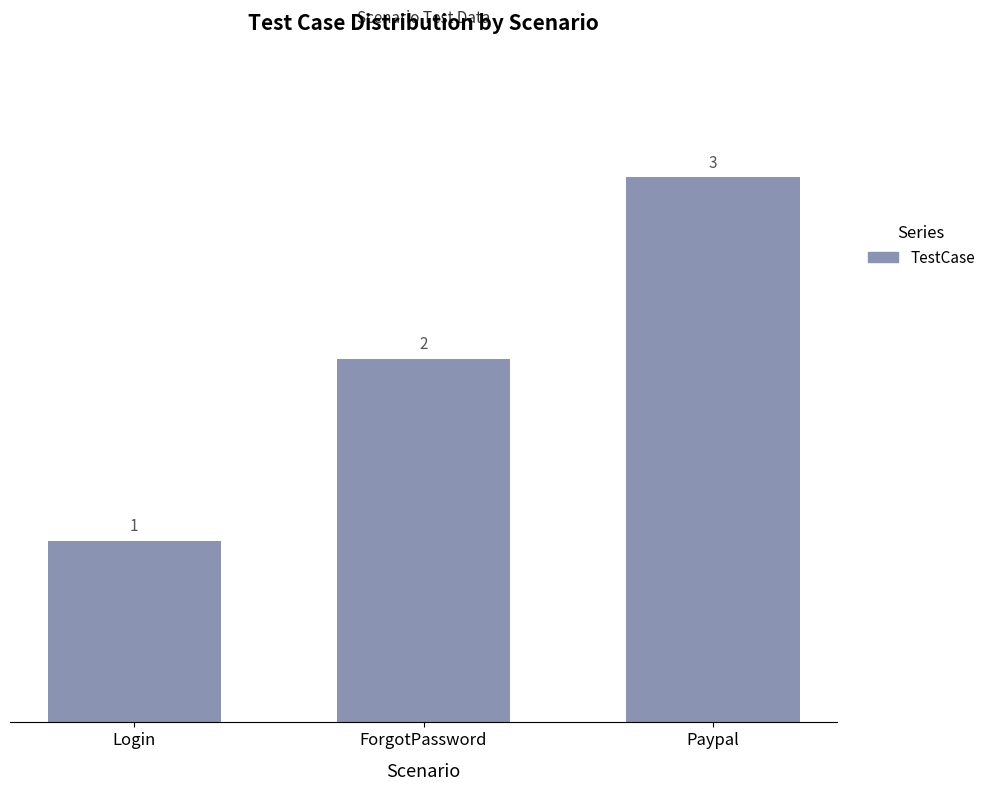

What is the sum of the values at ForgotPassword and Login?

3